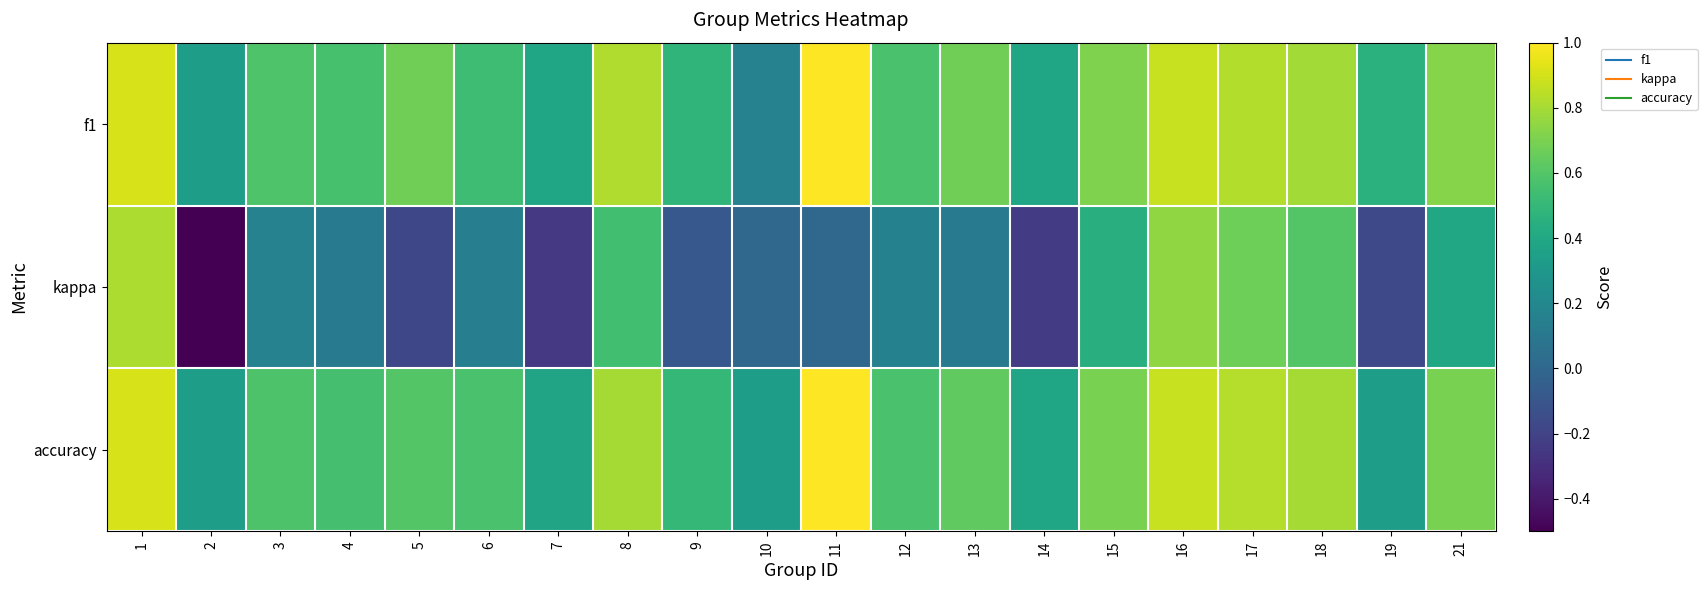

Reading right to left, extract all data points from this chart.

f1: 21=0.7	19=0.5	18=0.8	17=0.8	16=0.9	15=0.7	14=0.4	13=0.7	12=0.6	11=1.0	10=0.2	9=0.5	8=0.8	7=0.4	6=0.5	5=0.7	4=0.6	3=0.6	2=0.3	1=0.9
kappa: 21=0.4	19=-0.2	18=0.6	17=0.7	16=0.8	15=0.4	14=-0.2	13=0.1	12=0.2	11=0.0	10=0.0	9=-0.1	8=0.5	7=-0.2	6=0.1	5=-0.2	4=0.1	3=0.2	2=-0.5	1=0.8
accuracy: 21=0.7	19=0.3	18=0.8	17=0.8	16=0.9	15=0.7	14=0.4	13=0.6	12=0.6	11=1.0	10=0.3	9=0.5	8=0.8	7=0.4	6=0.6	5=0.6	4=0.6	3=0.6	2=0.3	1=0.9